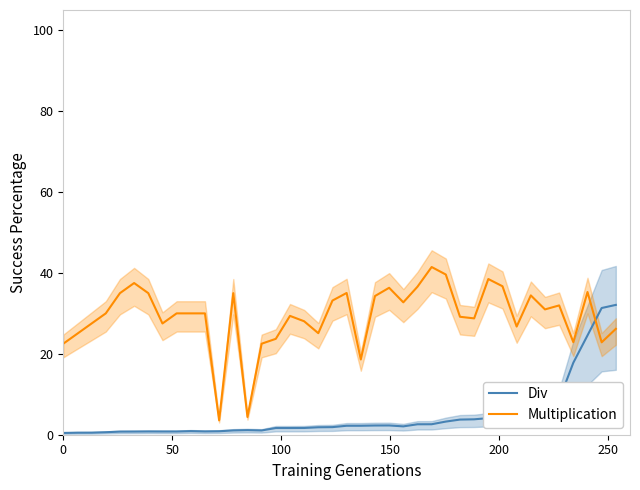

How many times do Div and Multiplication cross each other?

1